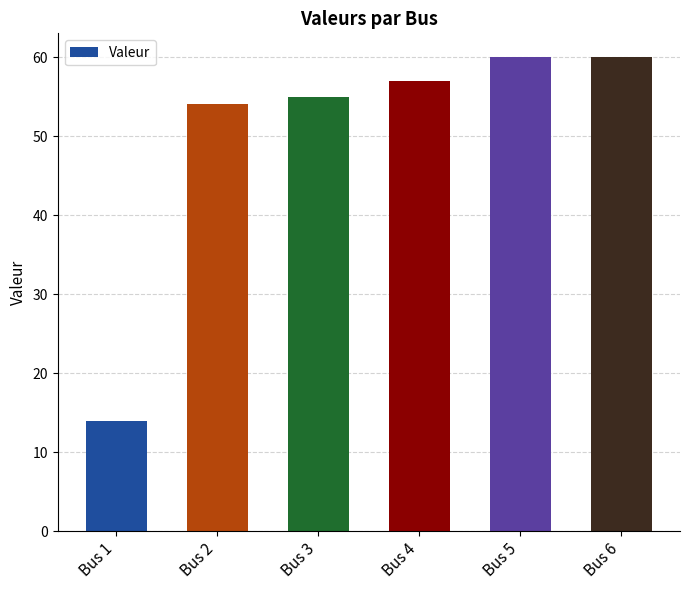

What is the value of the 1st bar from the left?

14